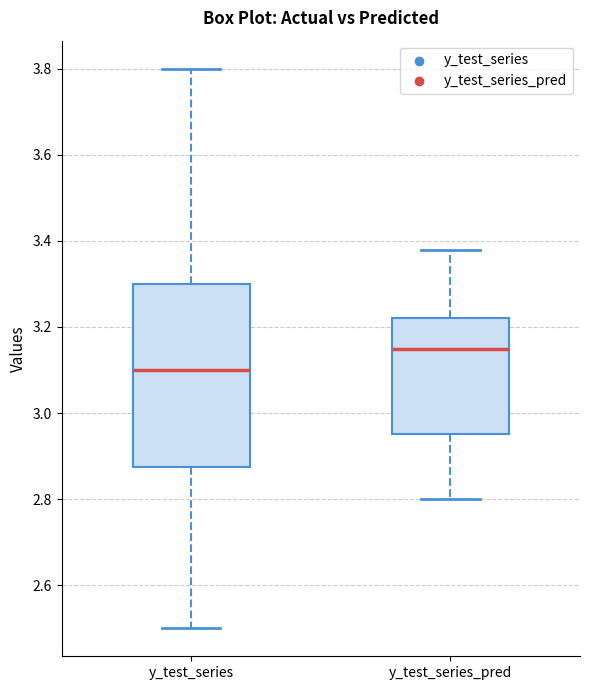

Reading left to right, transcribe this box plot: for each box, give where its median line is, the range the box spans, and where its two whiskers end, as read against the y-axis. The values are not printed on the chart, so give them approximately, as read against the axis.

y_test_series: median 3.10, box 2.88 to 3.30, whiskers 2.50 to 3.80
y_test_series_pred: median 3.14, box 2.96 to 3.22, whiskers 2.80 to 3.38